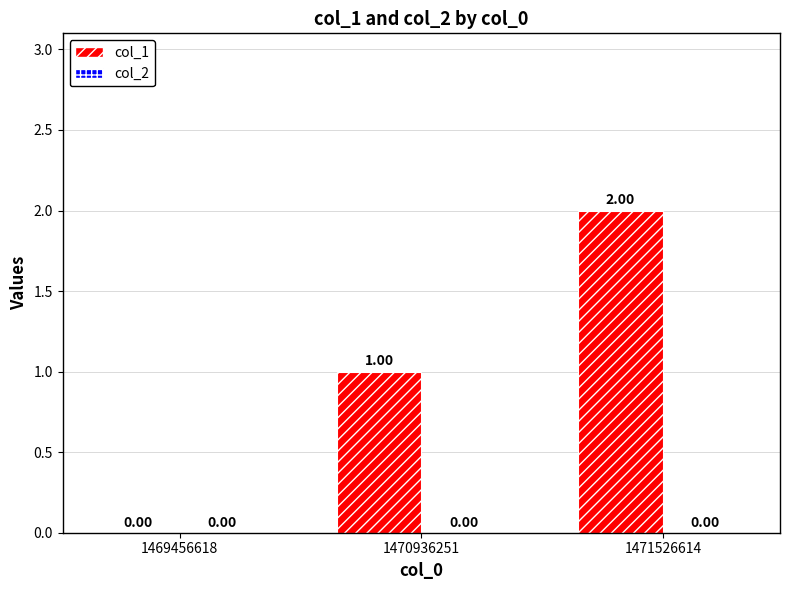

What is the greatest value displayed?

2